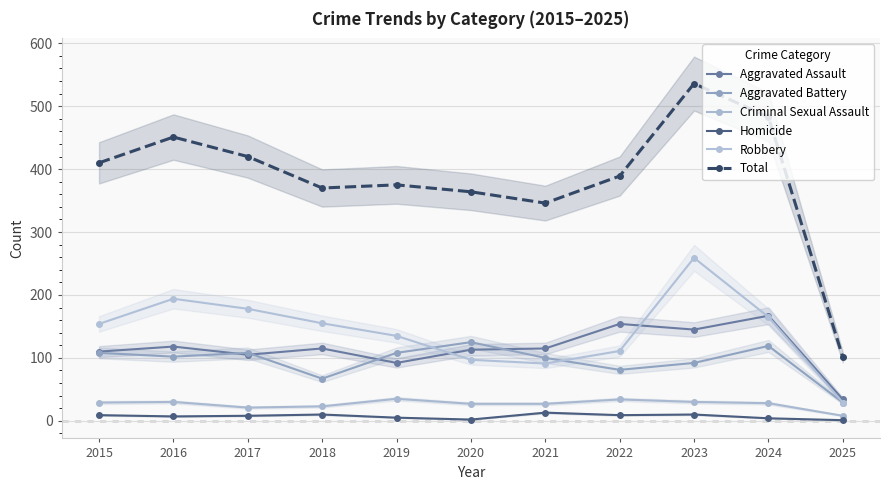

What is the total value across all series at 2025?

202